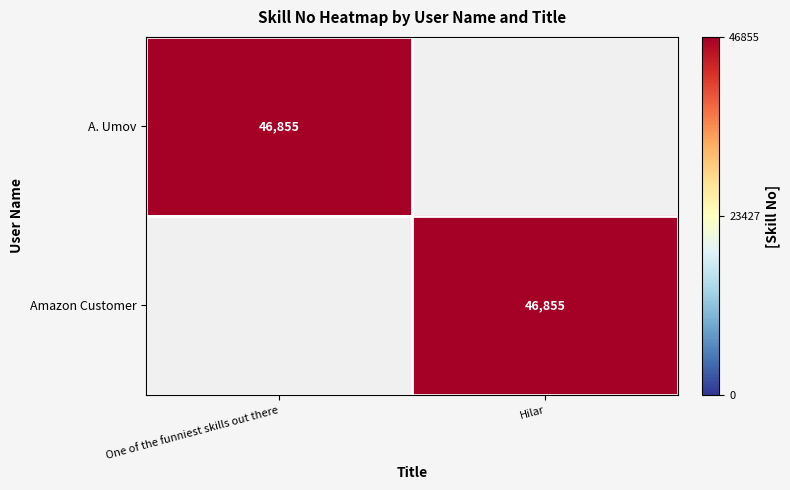

At which label does A. Umov reach its minimum?

Hilar